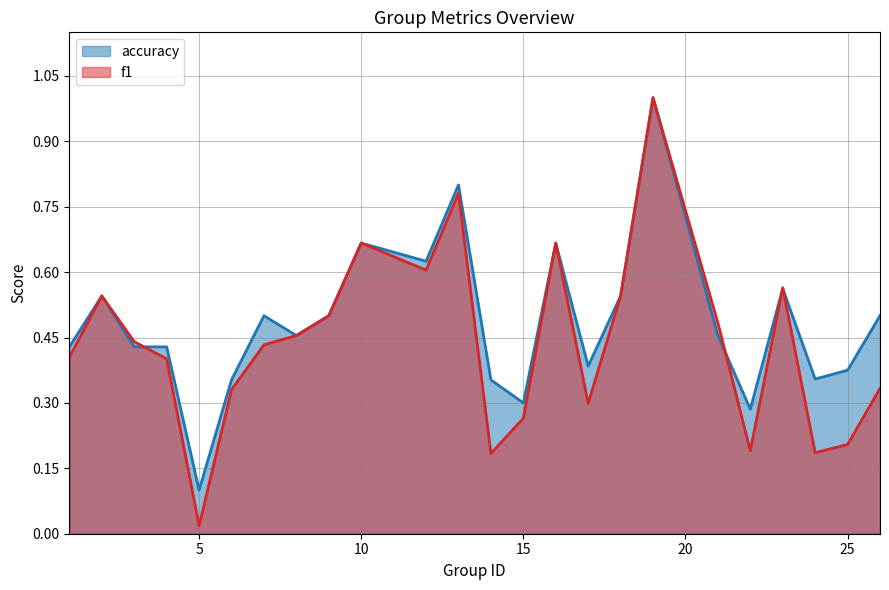

Between 21 and 9, which is larger?

9